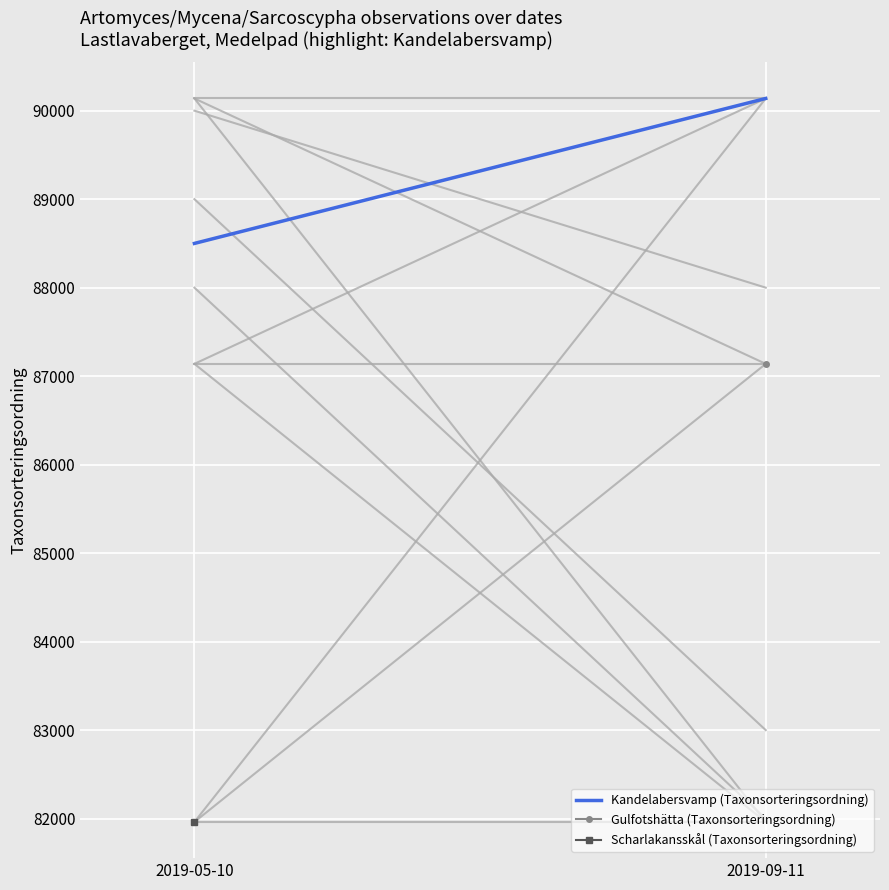

What is the minimum value shown in the chart?

88500